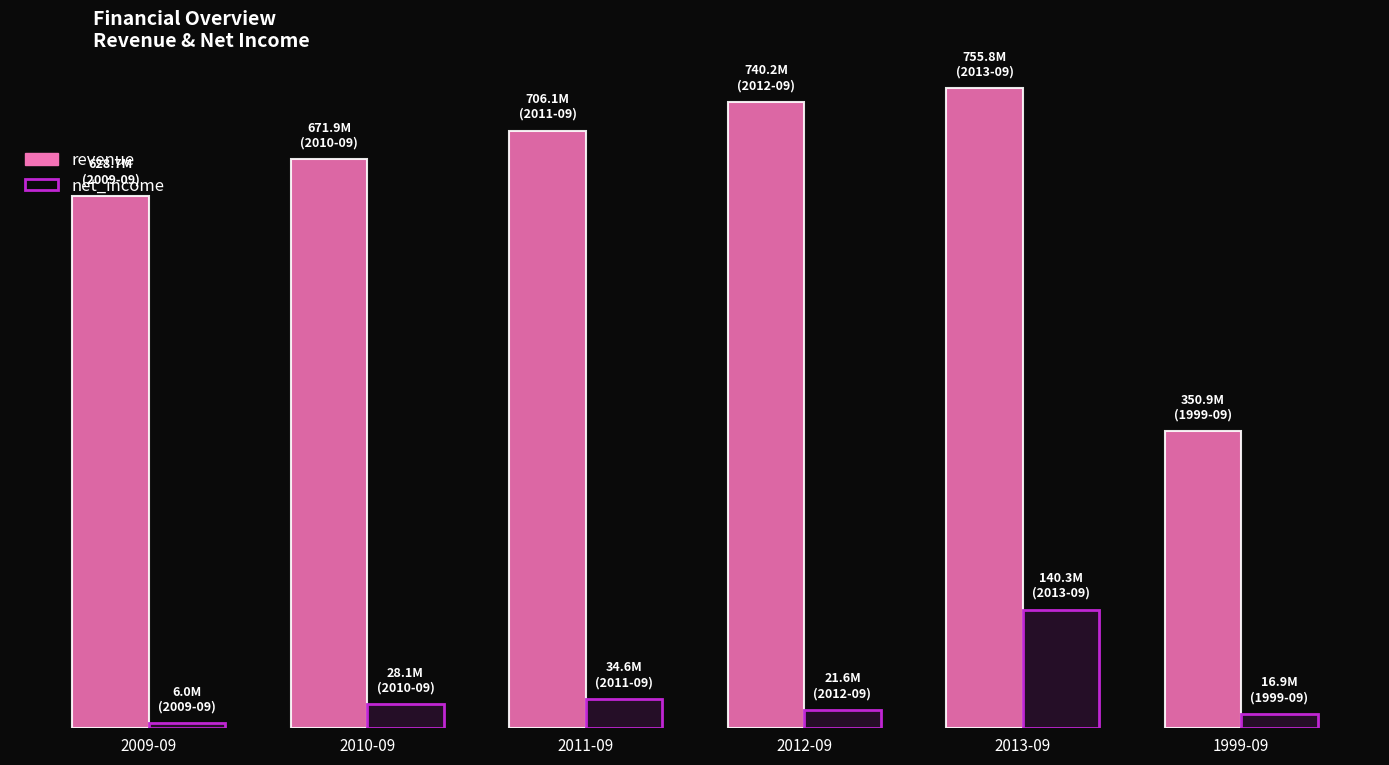

Is the value of net_income at 2013-09 greater than the value of revenue at 2012-09?

No